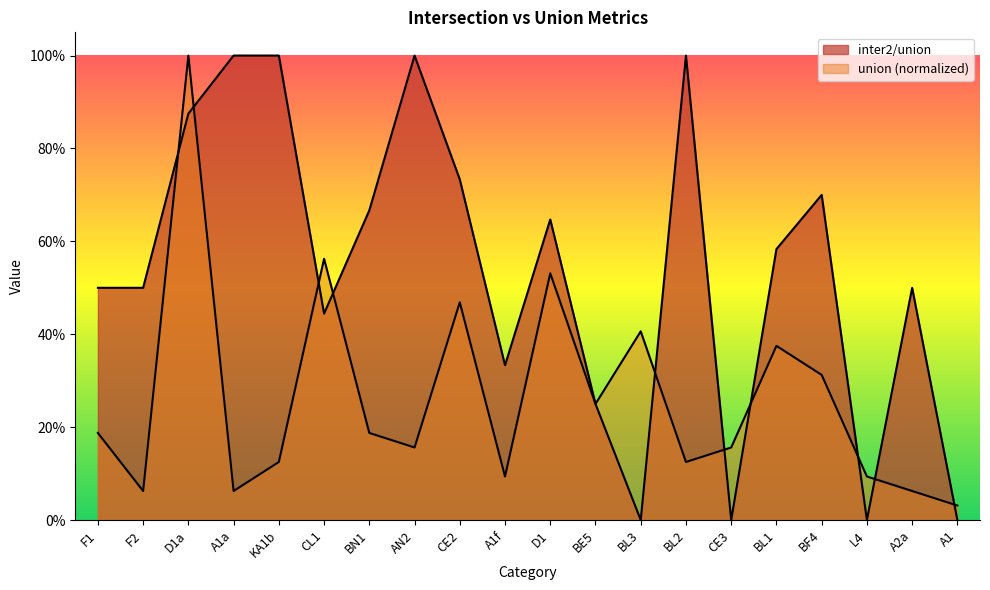

True or false: union has more than 2 interior local peaks.

True